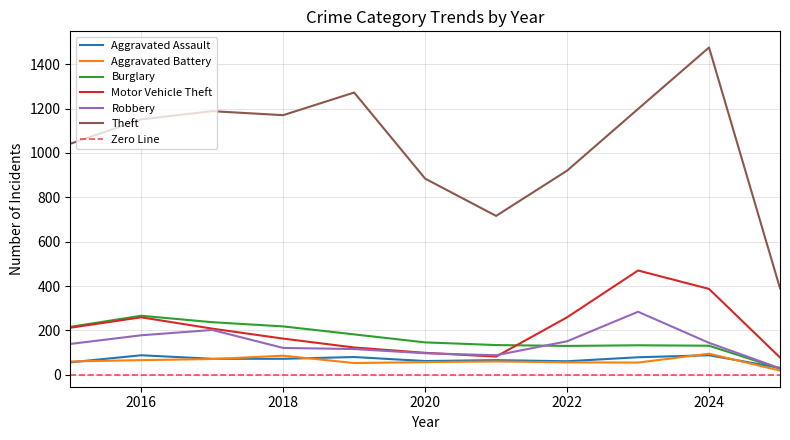

True or false: Motor Vehicle Theft and Theft intersect in this chart.

False